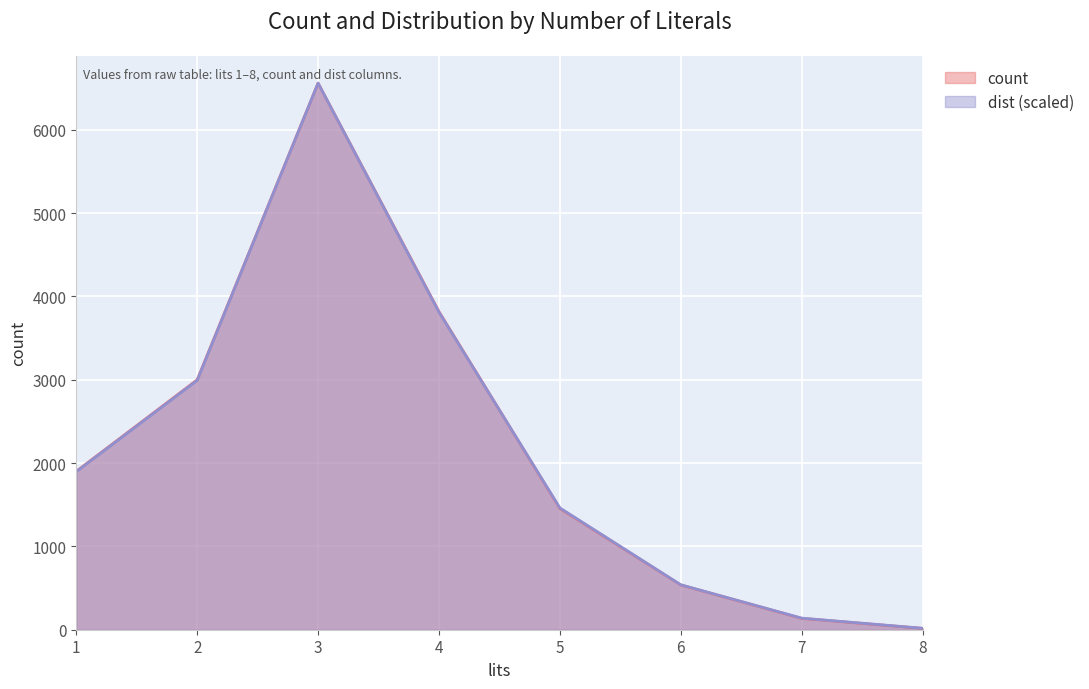

Reading left to right, list all the values displayed in this chart.

count: 1901.0	2999.0	6560.0	3817.0	1455.0	537.0	136.0	16.0
dist: 1896.7	2992.9	6560.0	3810.7	1461.6	539.4	139.2	17.4